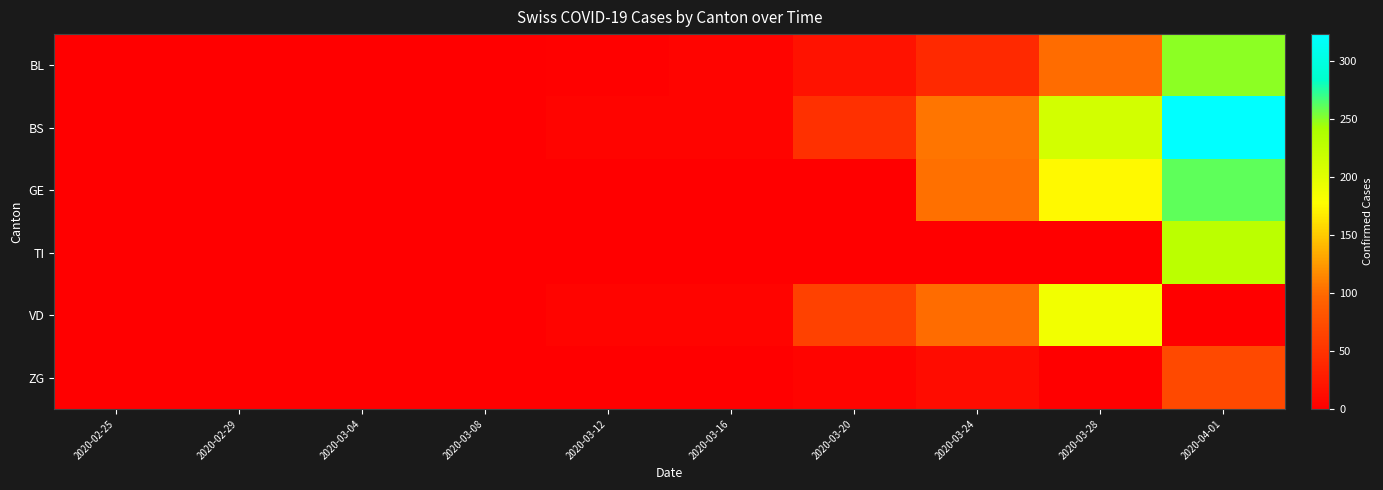

Rank the series by their maximum value, from highest to lowest.

BS, GE, BL, TI, VD, ZG